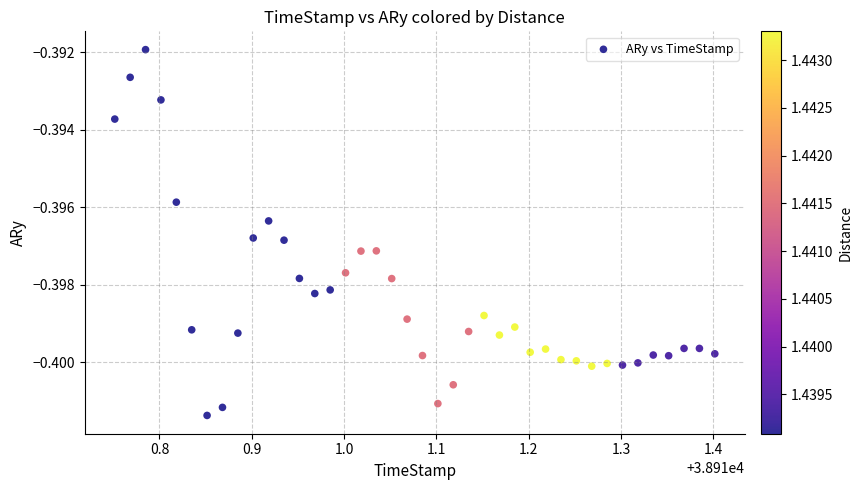

What is the range of X values (max minus min)?

0.7